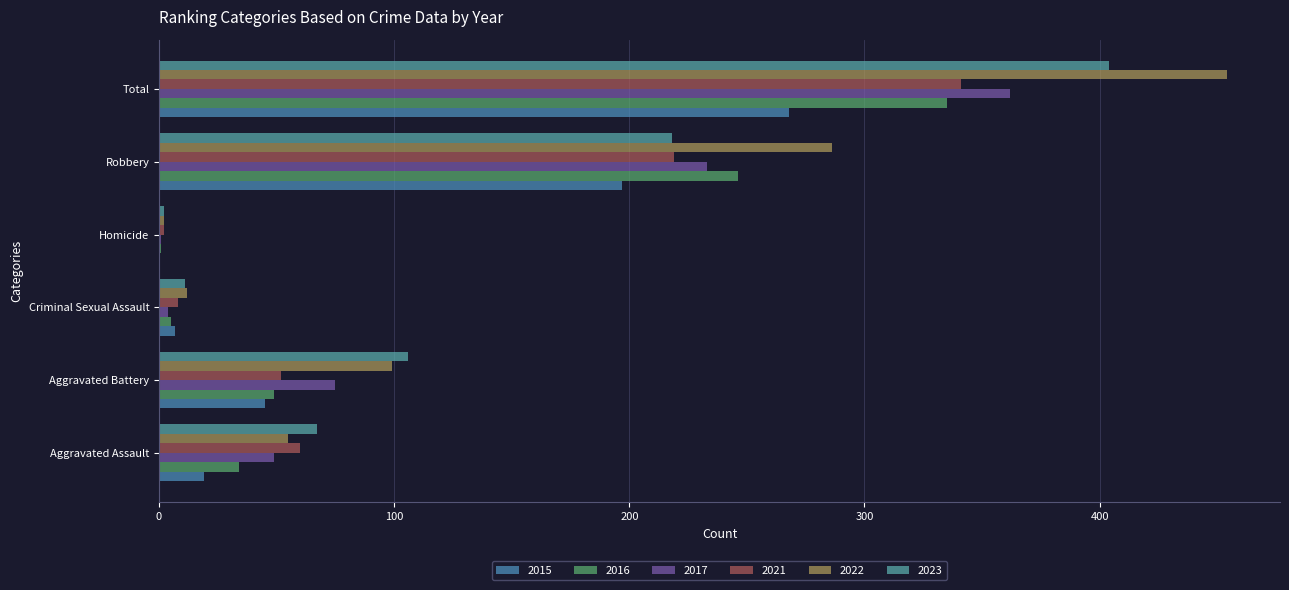

How many categories are shown in the chart?

6